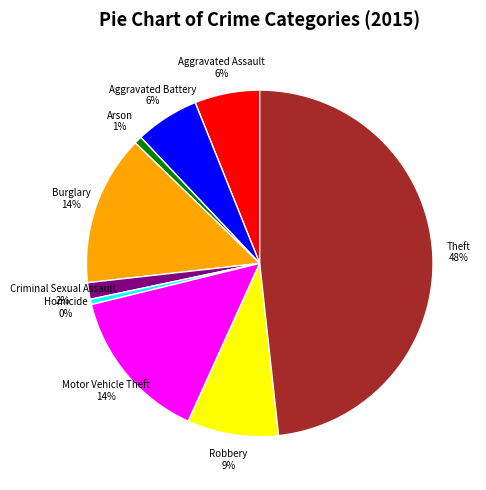

Is Criminal Sexual Assault 2% the majority of the pie?

No